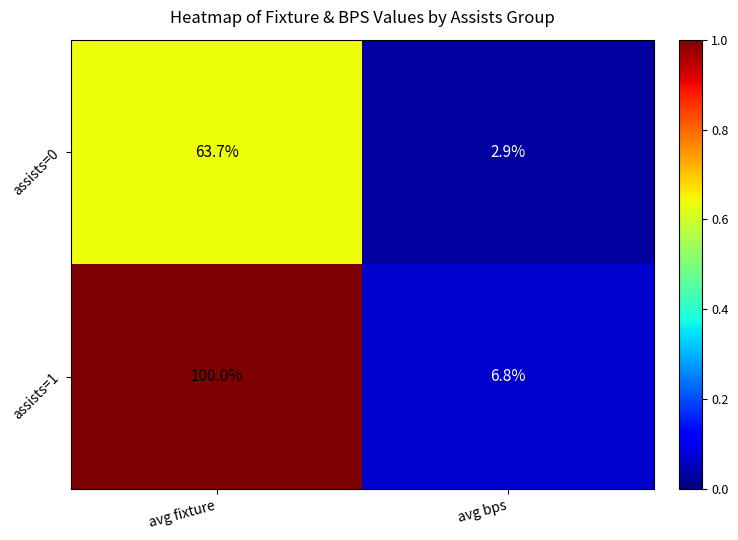

What is the difference between the assists=1 values at avg bps and avg fixture?

93.2